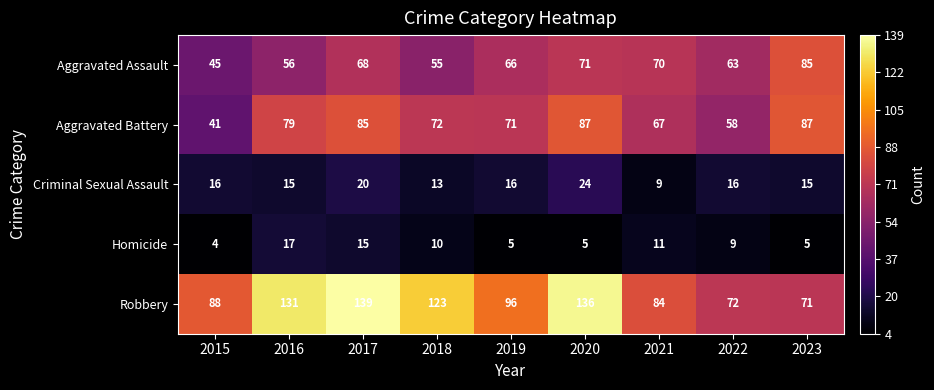

Which category has the lowest value across all series?

2015